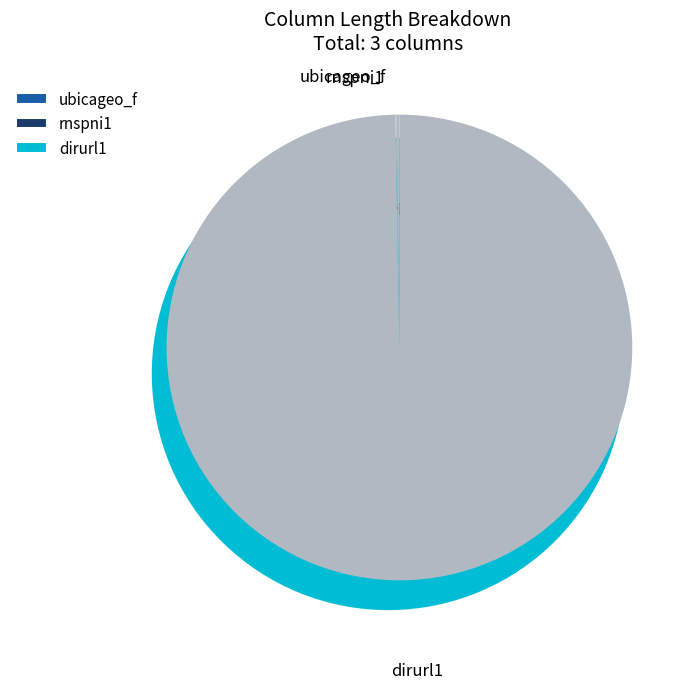

Rank the categories by value from lowest to highest.

rnspni1, ubicageo_f, dirurl1